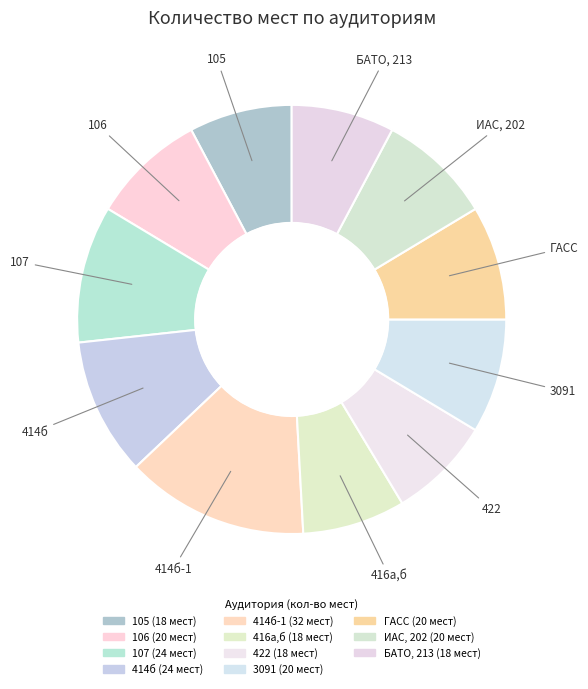

How many segments does this pie chart have?

11